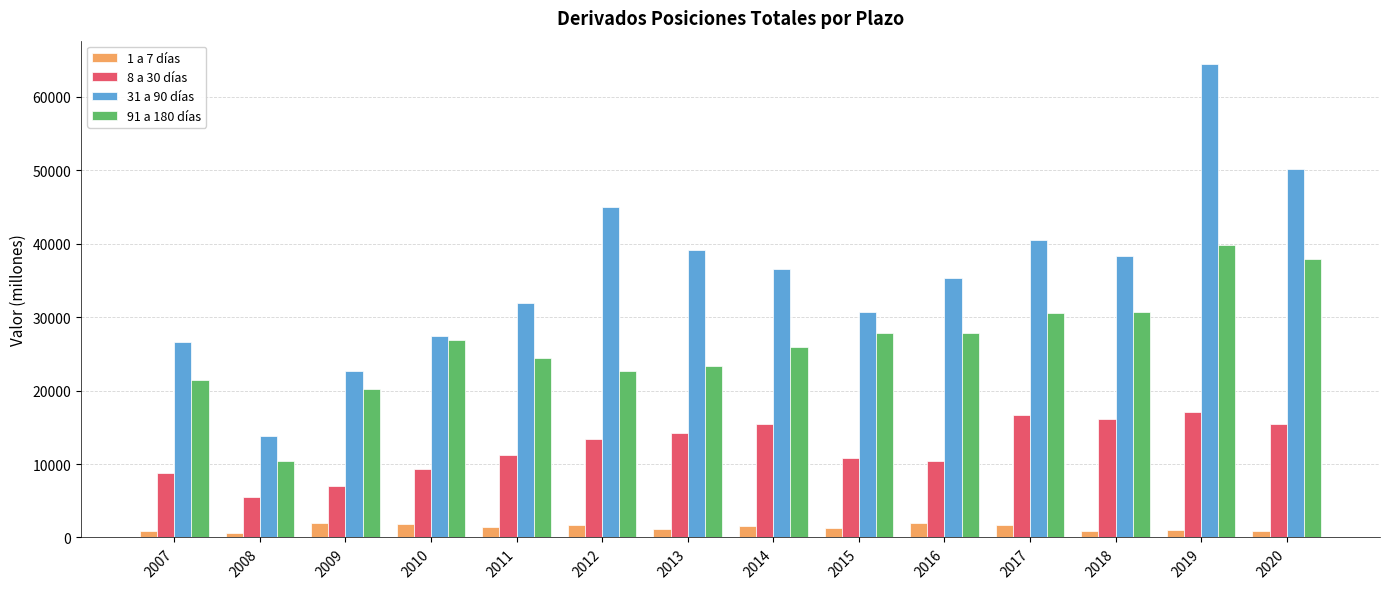

The 31 a 90 días series shows 26646 at 2020. True or false?

False